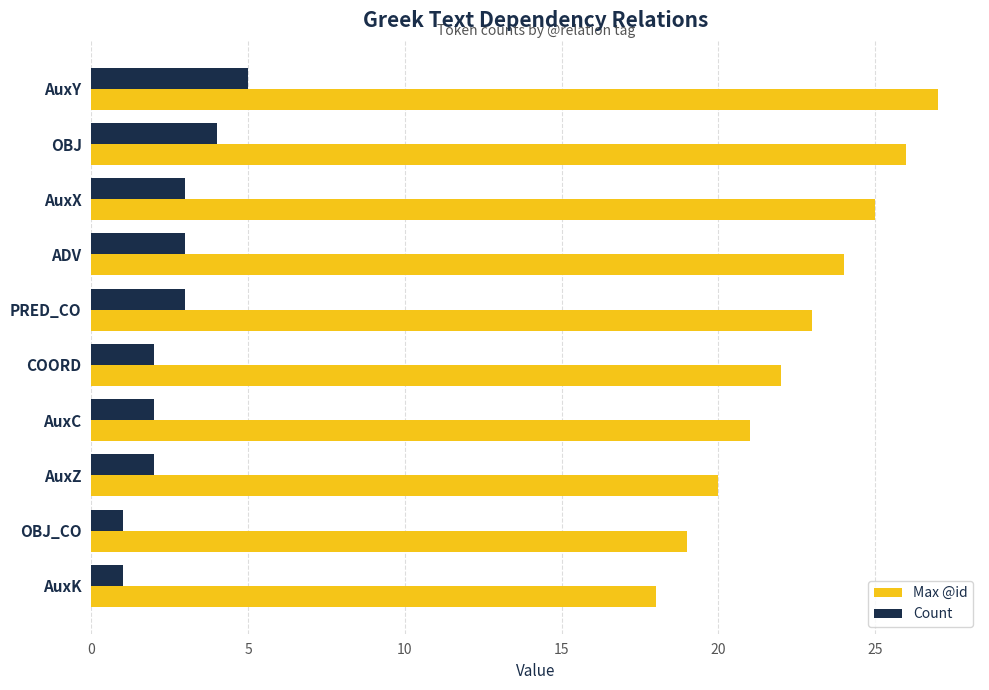

At how many categories does at least one series exceed 9?

10